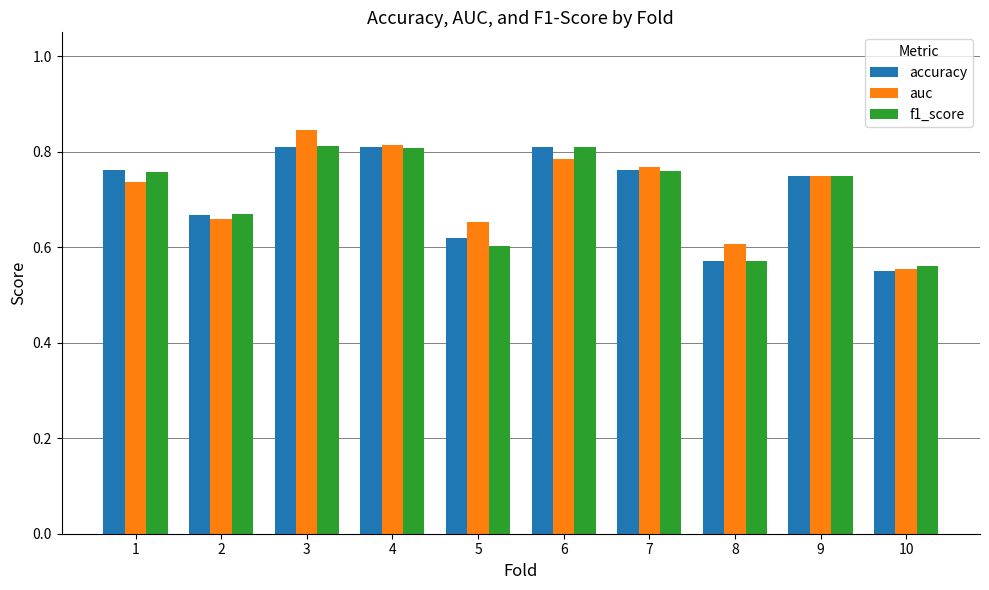

What is the difference between the maximum and minimum values in the accuracy series?

0.3